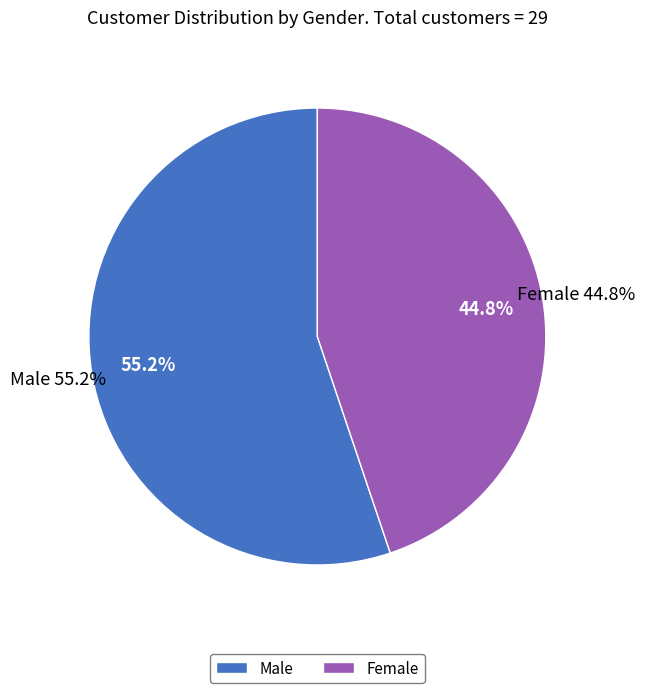

Combined, do Male and Female account for over 50%?

Yes